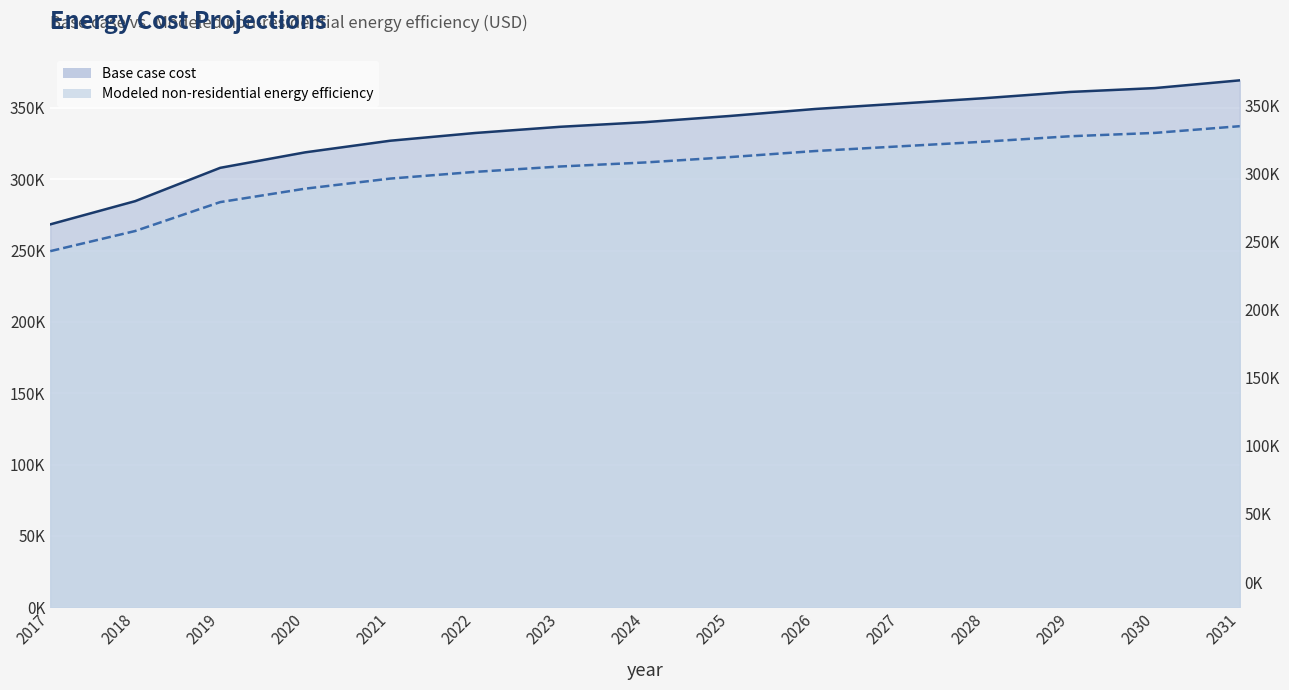

List the series in order of their overall mean, lowest first.

Modeled non-residential energy efficiency, Base case cost